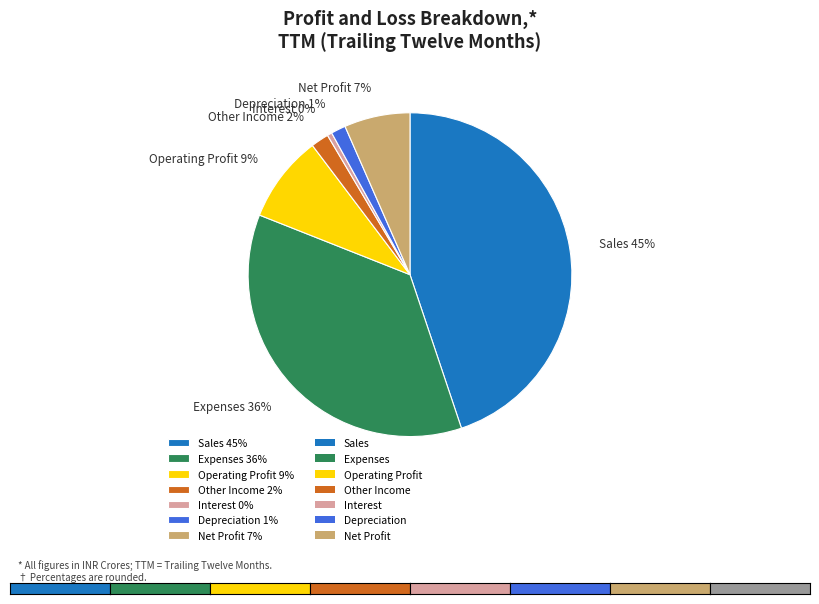

How many slices are in this pie chart?

7